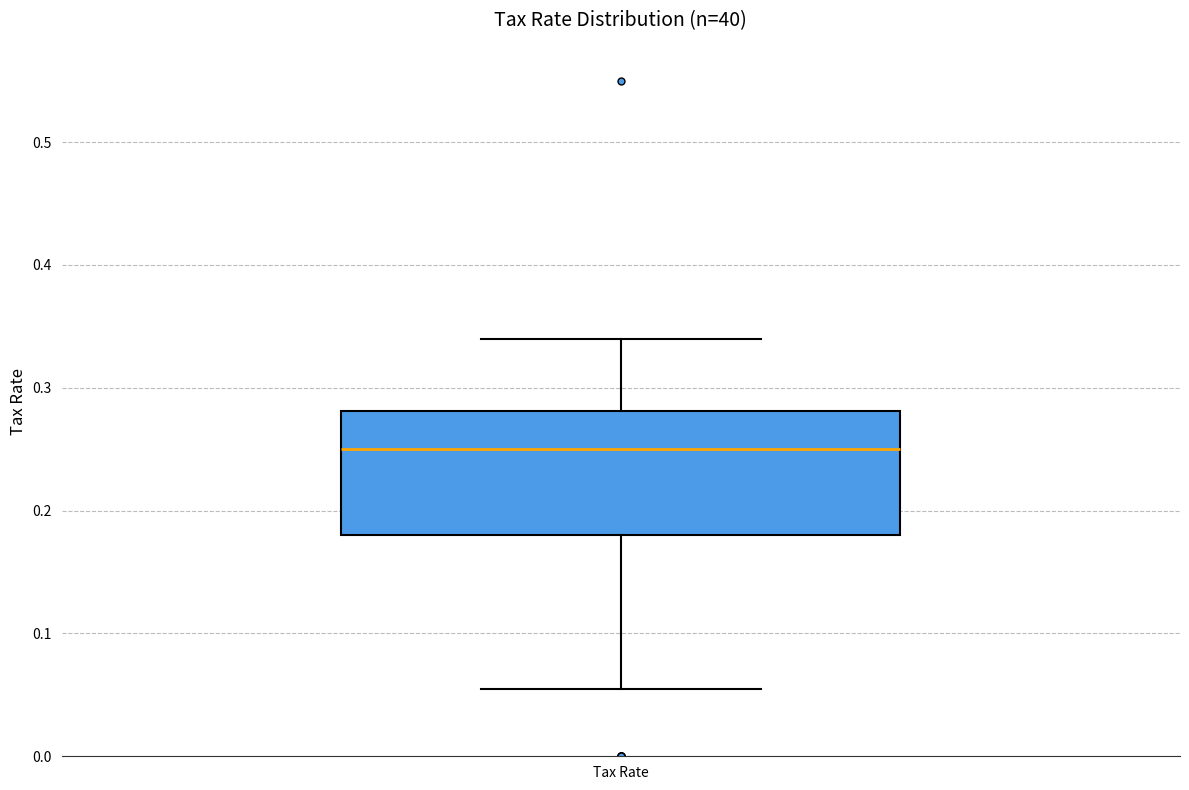

Where does the upper whisker of the box for Tax Rate end on the y-axis? The values are not printed on the chart, so give them approximately, as read against the axis.

0.34